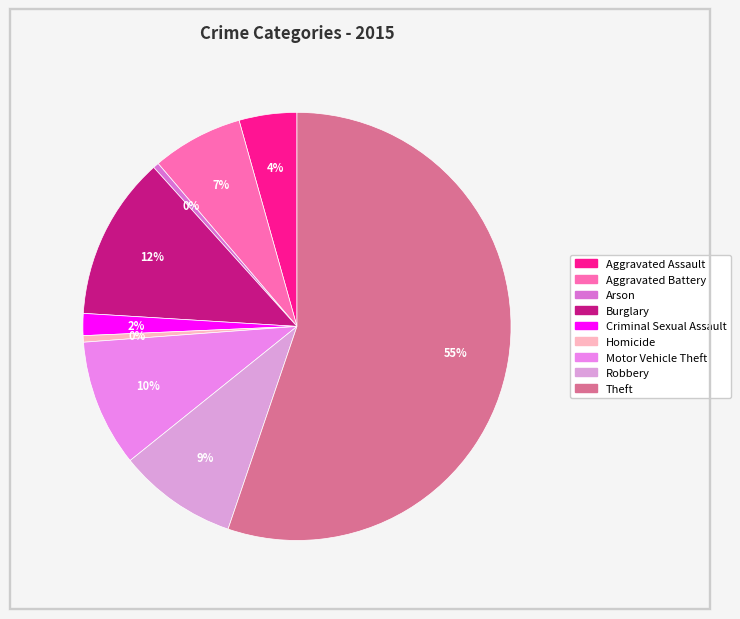

Which category accounts for the majority?

Theft